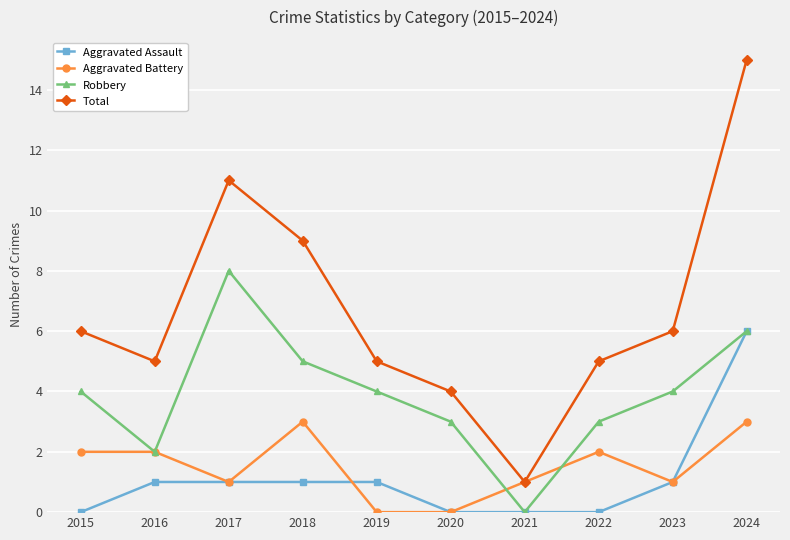

At how many categories does at least one series exceed 2?

9